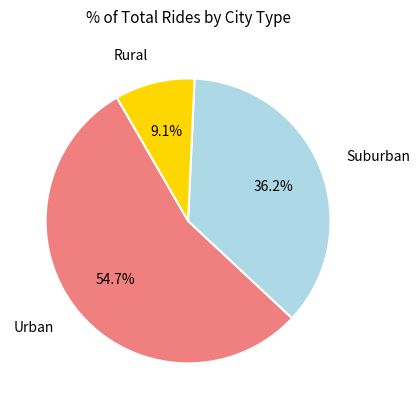

How many slices are in this pie chart?

3